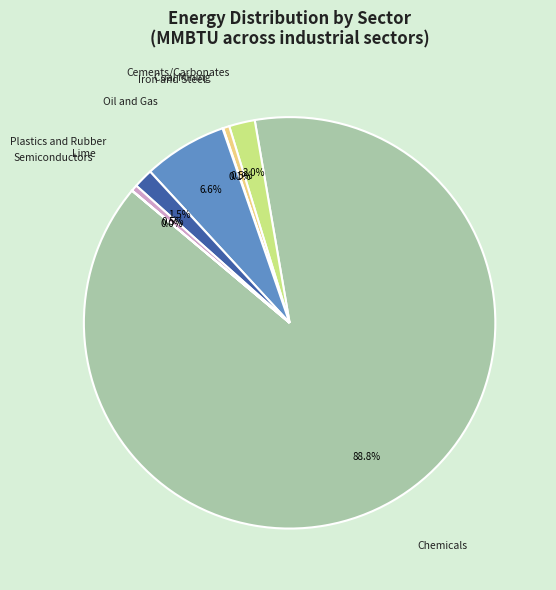

Which category accounts for the majority?

Chemicals